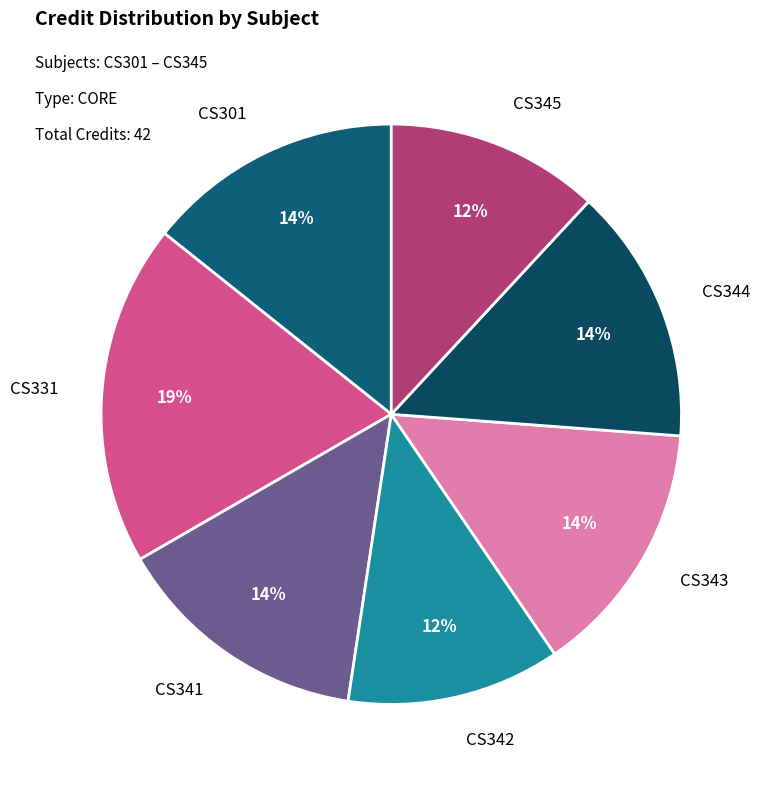

Approximately how many times larger is the value at CS343 compared to CS301?

1.0